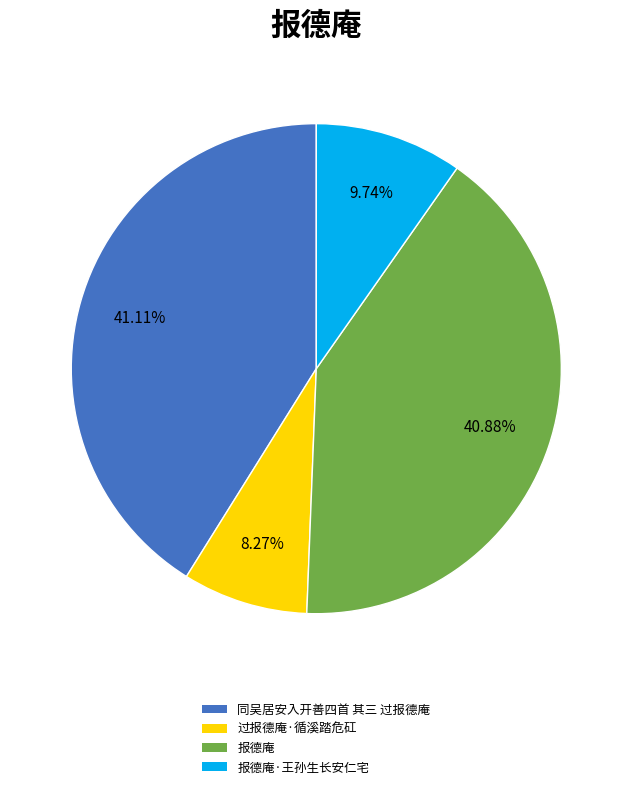

Is there any slice that represents more than half of the pie?

No